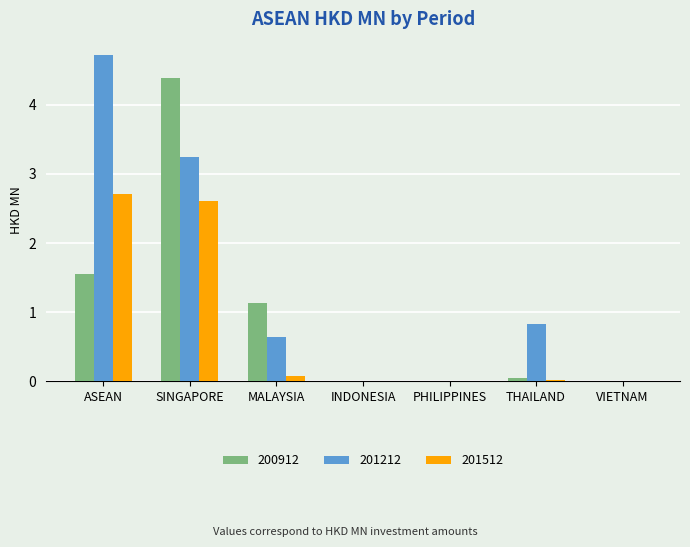

Which label corresponds to the largest value in the chart?

ASEAN